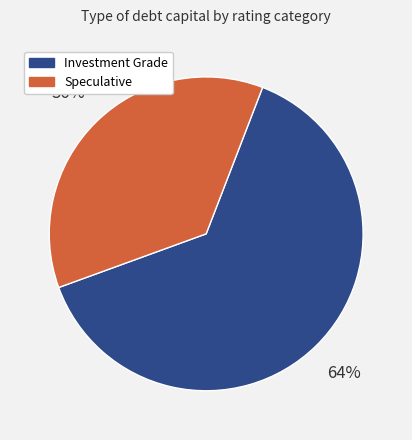

Count the number of slices in the pie.

2